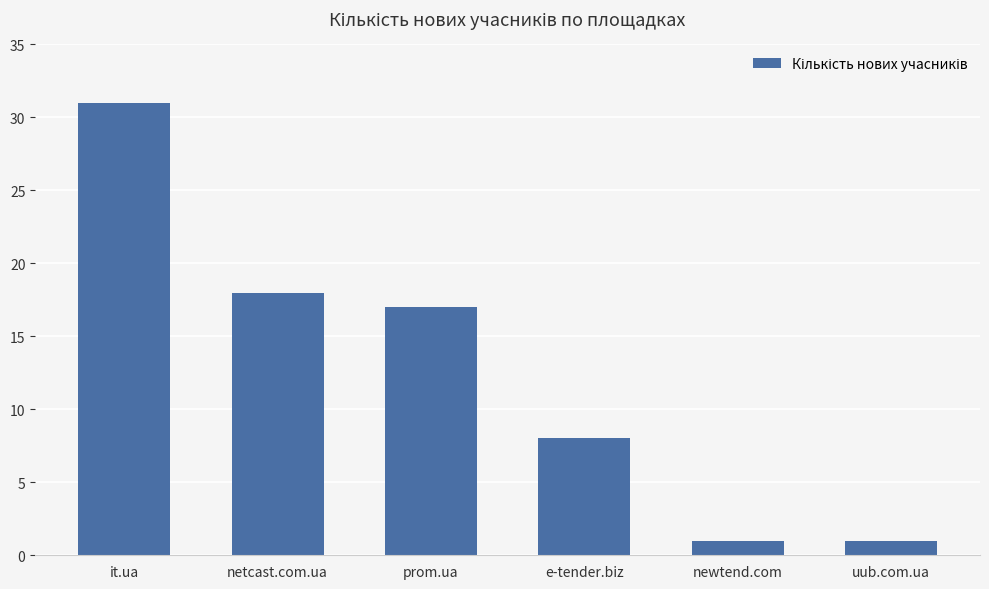

Which category has the highest value across all series?

it.ua